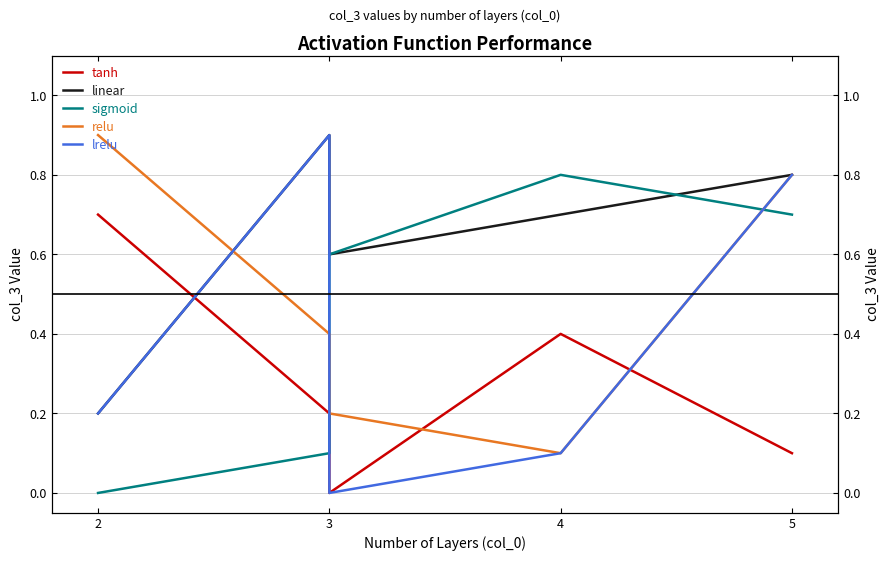

Which has a higher value, 4 or 3?

4